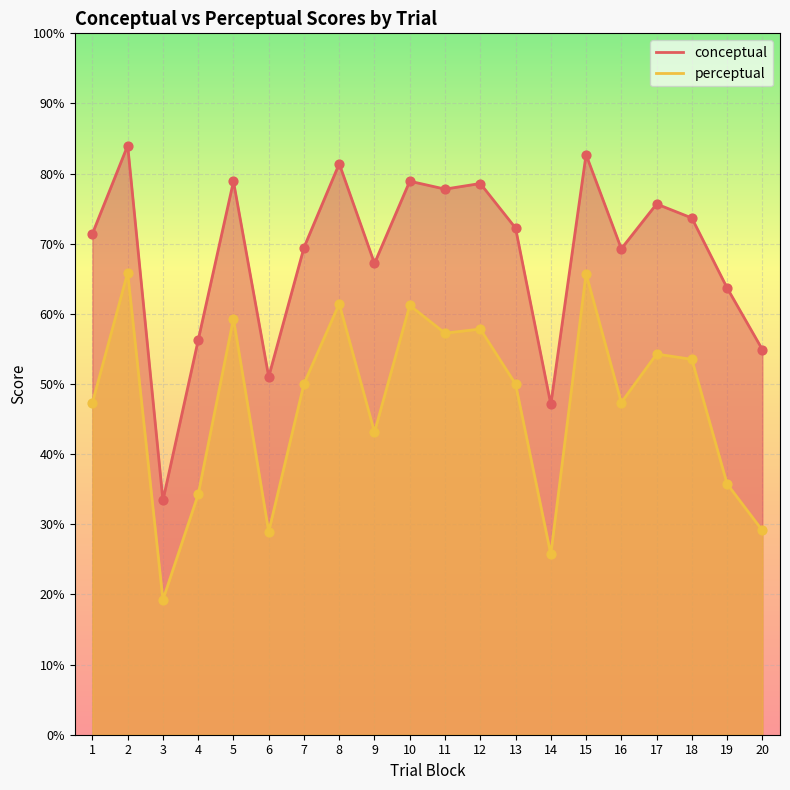

What are all the series names shown in the legend?

conceptual, perceptual